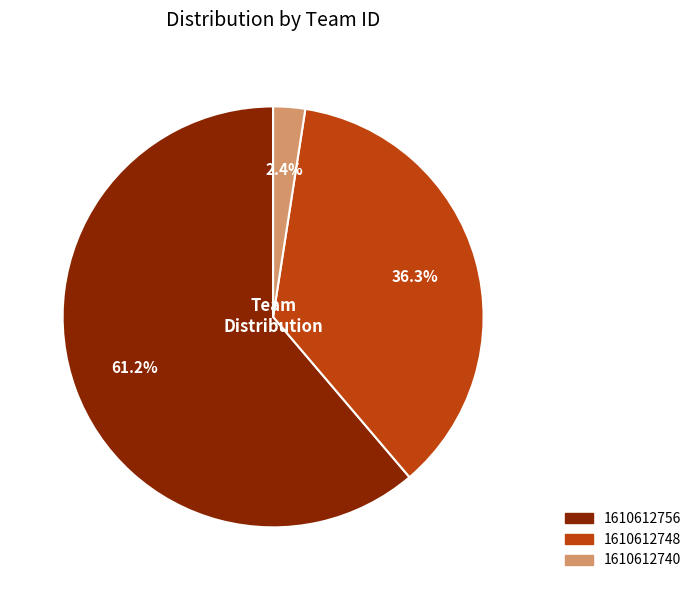

Count the number of slices in the pie.

3